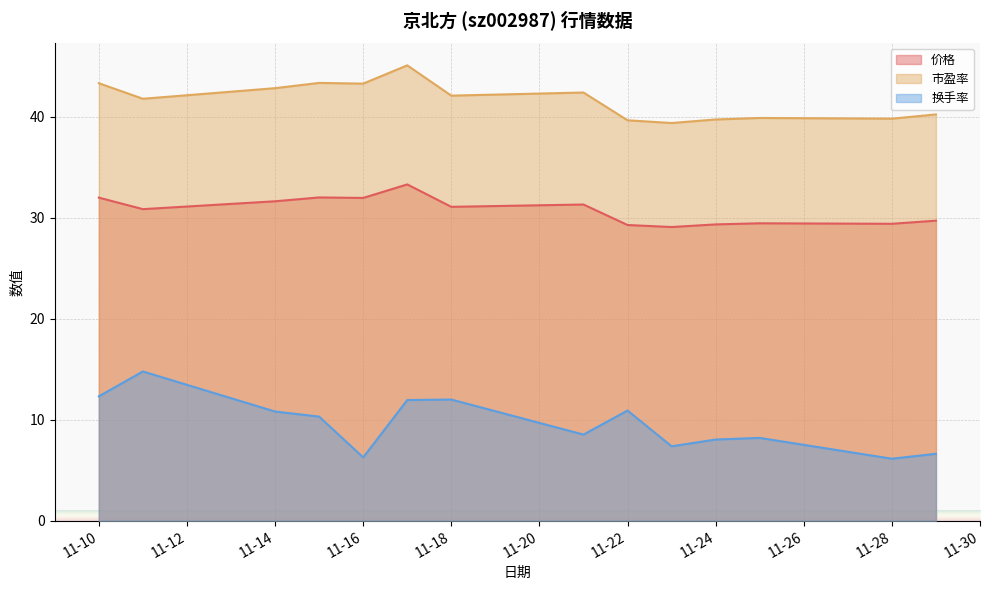

Does the chart display data point markers on the line(s)?

No